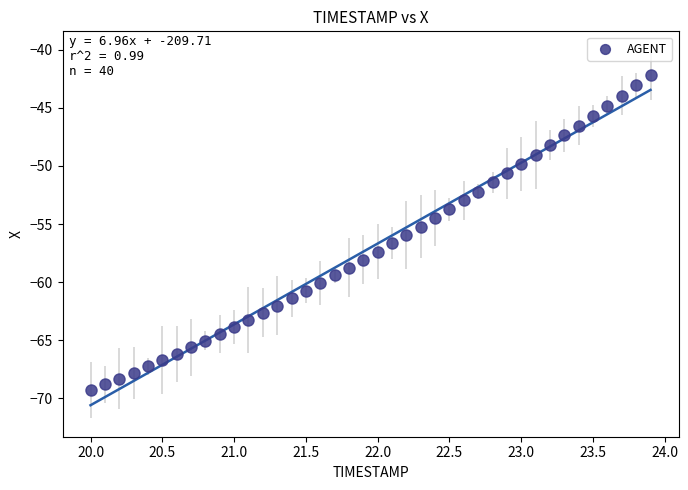

What is the range of Y values (max minus min)?

27.1